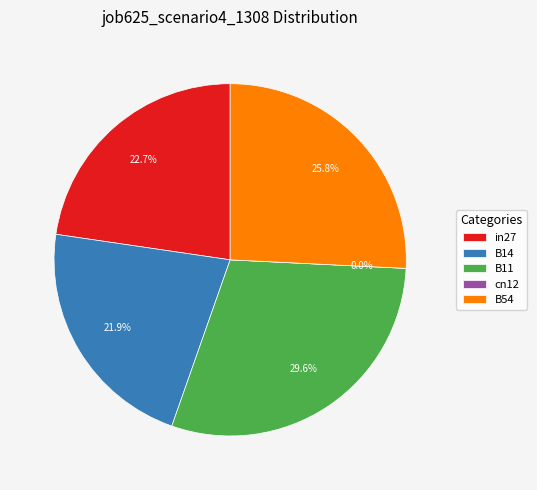

What percentage is NOT represented by B54?

74.2%